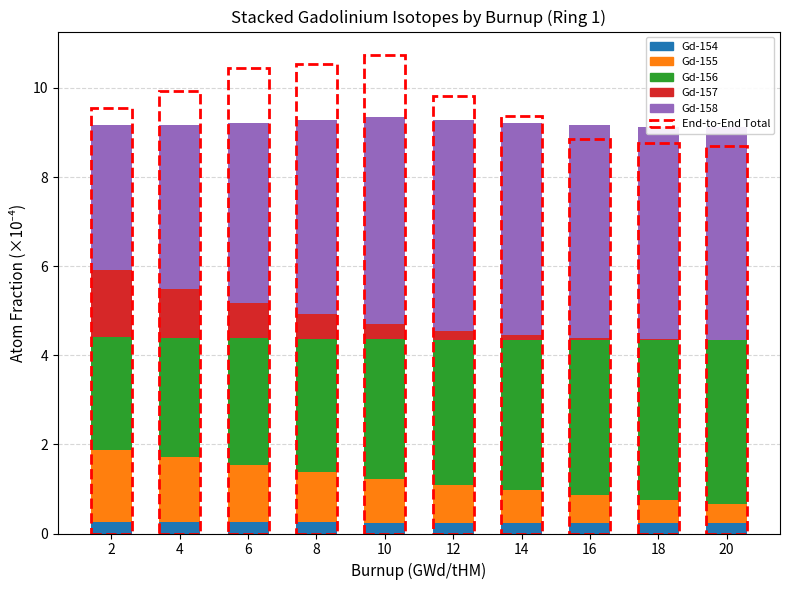

List the series in order of their peak value, lowest first.

Gd-154, Gd-157, Gd-155, Gd-156, Gd-158